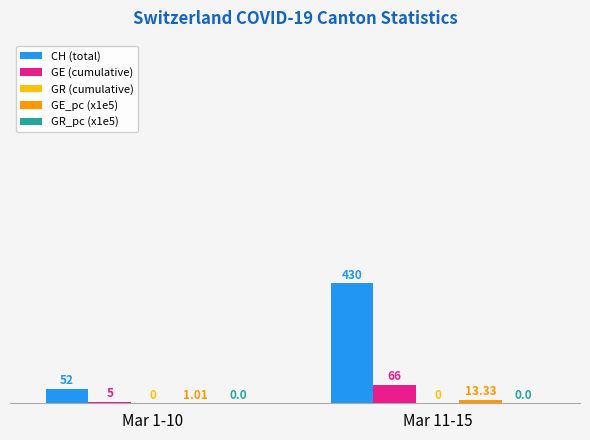

The value of CH (total) at Mar 11-15 is 430.0. True or false?

True